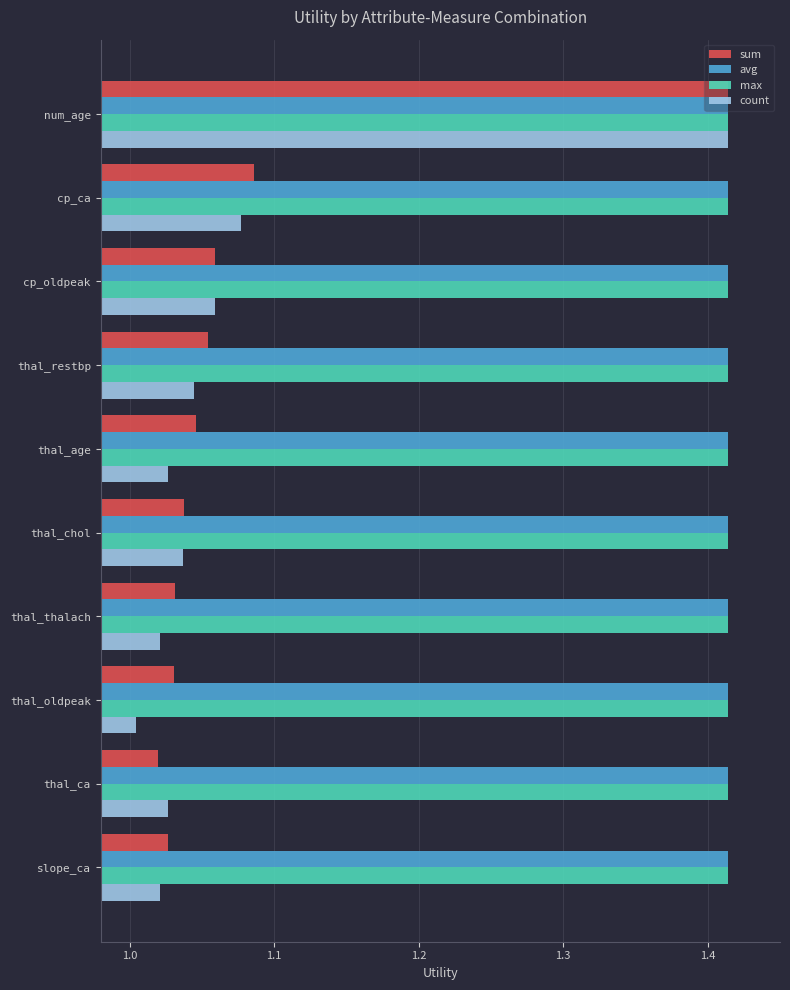

What is the total value across all series at thal_restbp?

4.9